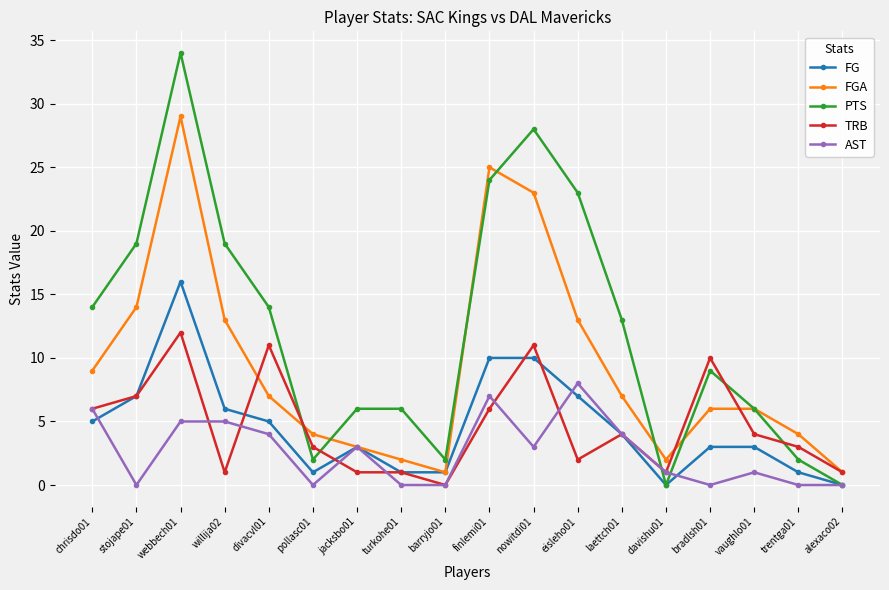

Which category has the highest value across all series?

webbech01